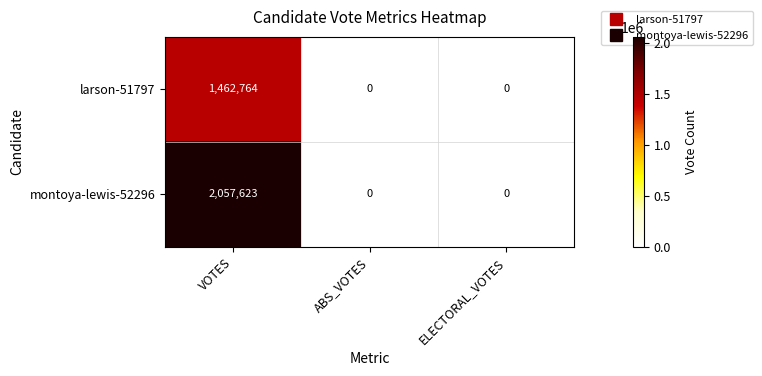

What is the sum of all larson-51797 values?

1462764